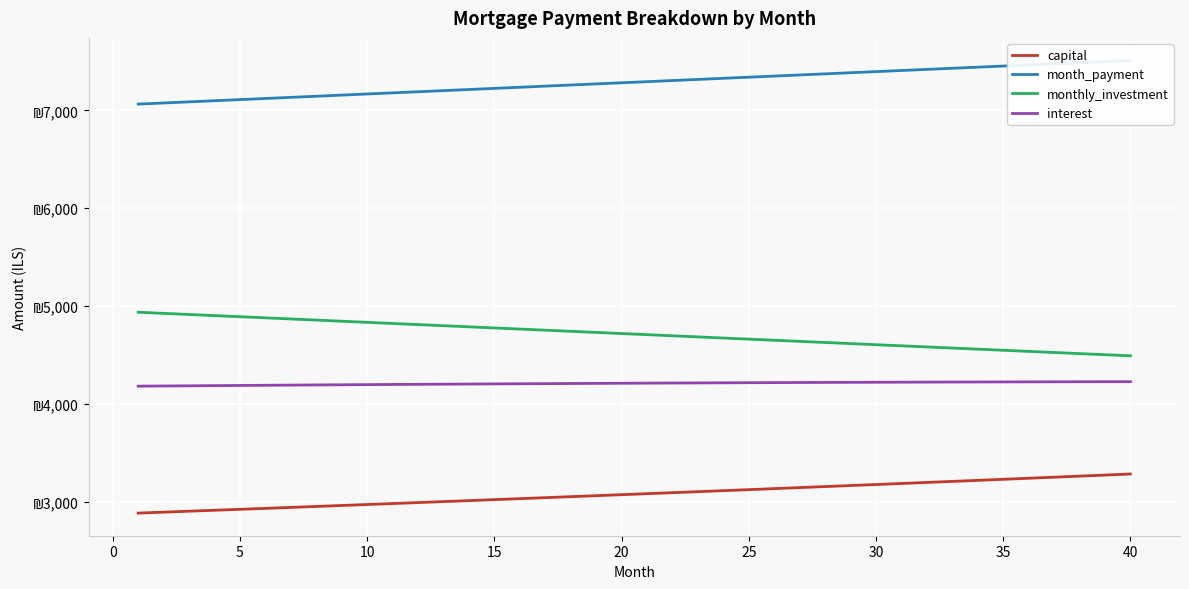

Which series has the widest spread of values?

month_payment